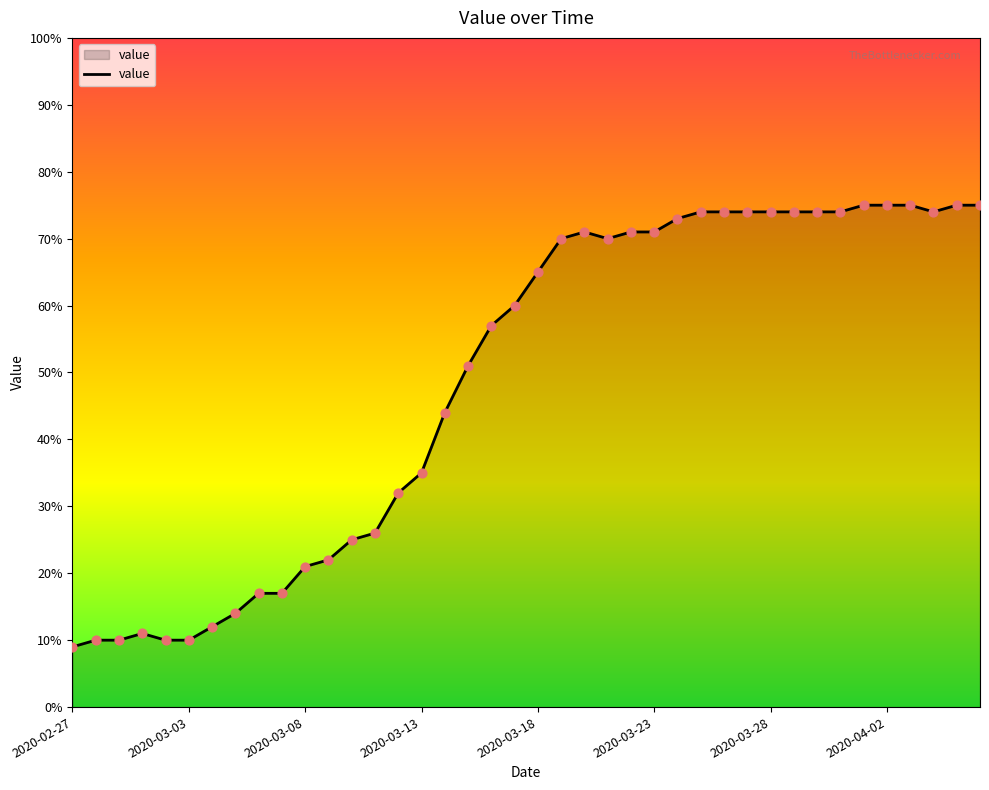

What is the maximum value shown in the chart?

75